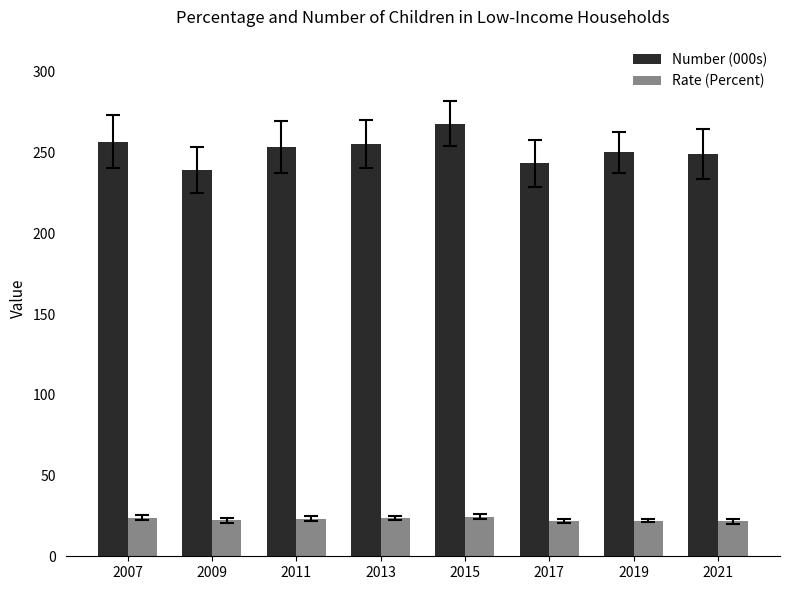

What is the difference between the Number (000s) values at 2021 and 2013?

6.5